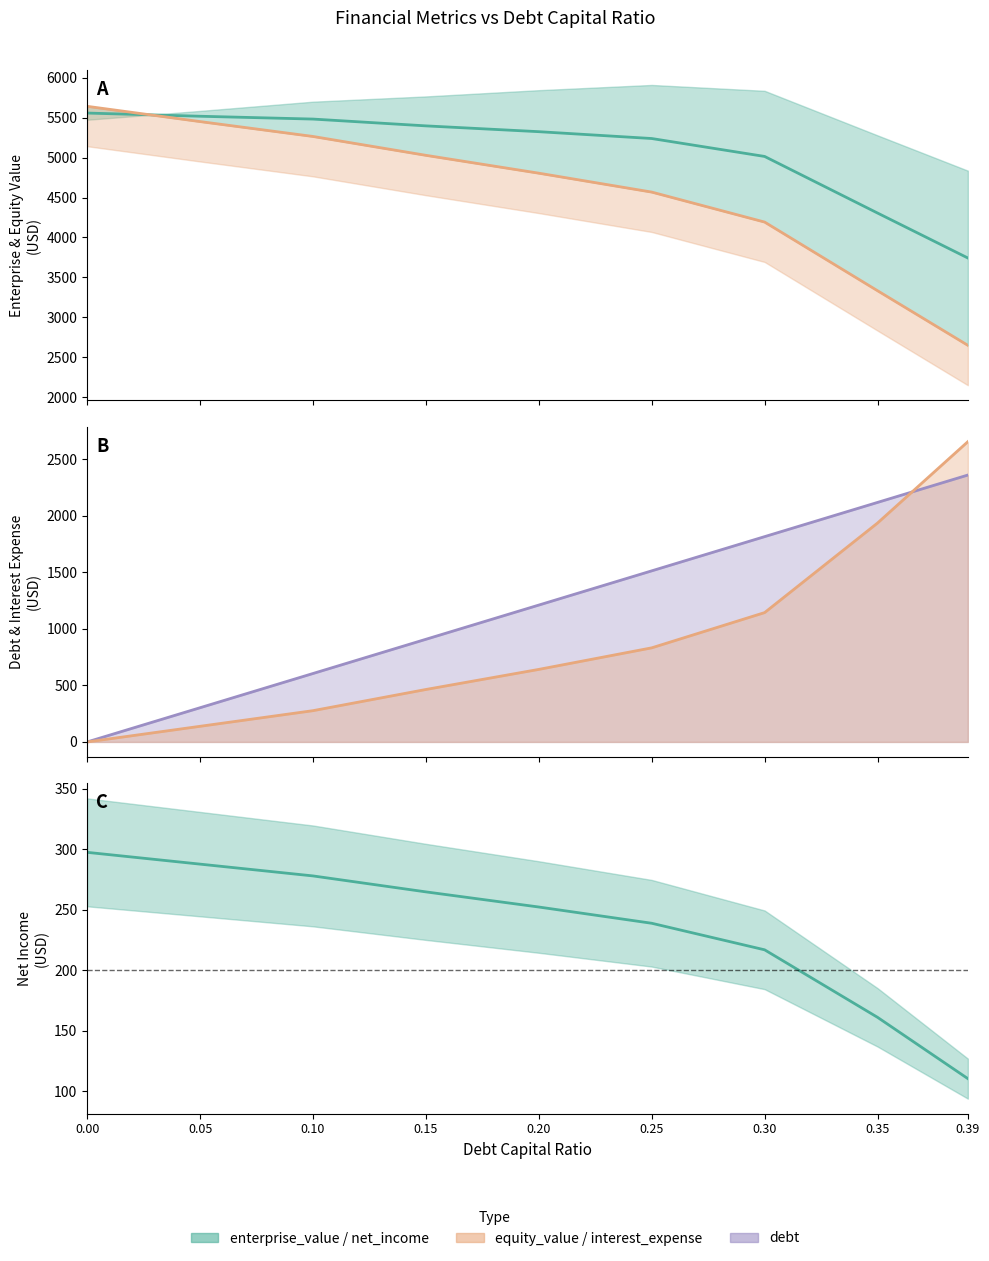

At which label is interest_expense closest to 1326?

0.3